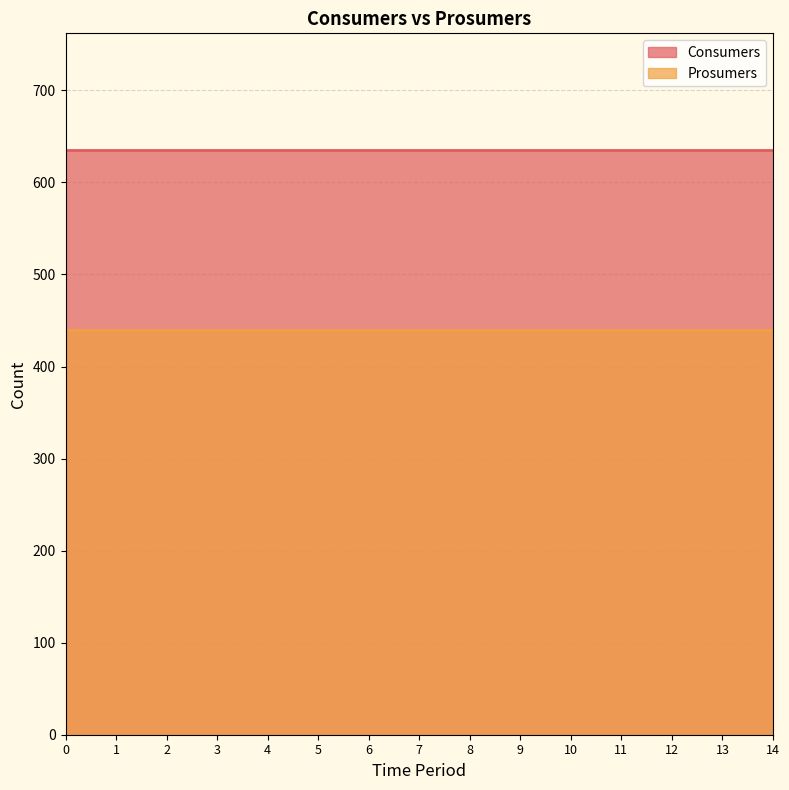

Reading left to right, extract all data points from this chart.

Consumers: 0=635	1=635	2=635	3=635	4=635	5=635	6=635	7=635	8=635	9=635	10=635	11=635	12=635	13=635	14=635
Prosumers: 0=440	1=440	2=440	3=440	4=440	5=440	6=440	7=440	8=440	9=440	10=440	11=440	12=440	13=440	14=440